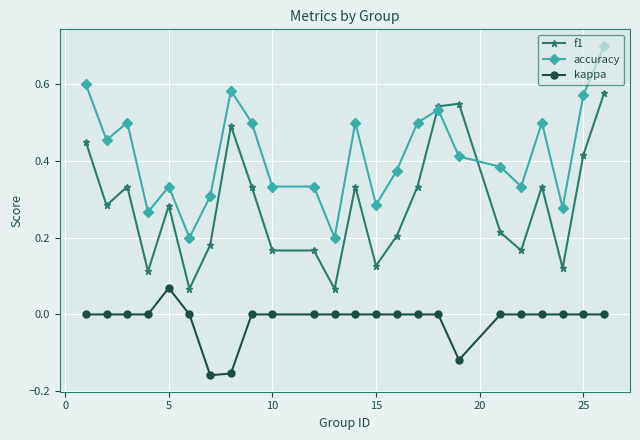

True or false: f1 and kappa intersect in this chart.

False